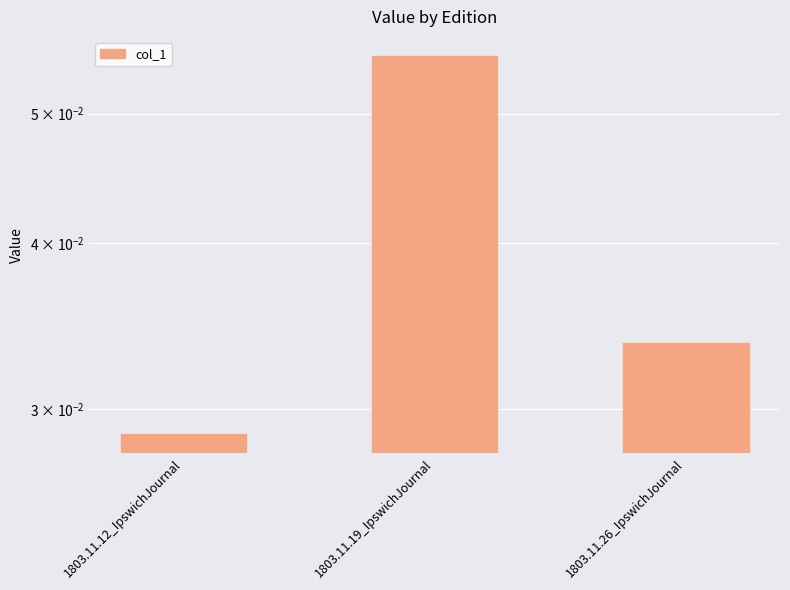

How many series are shown in this chart?

1